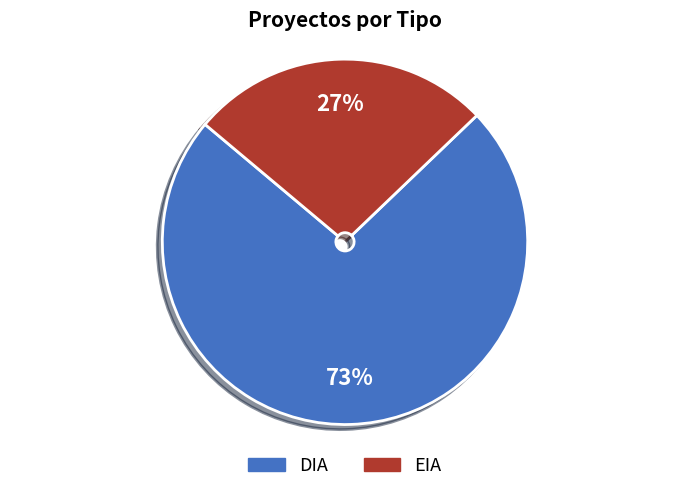

Do DIA and EIA together represent more than half of the pie?

Yes